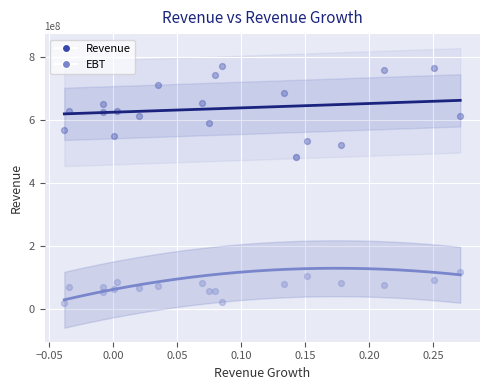

In the EBT series, what Y value is closest to 251940000?

118480000